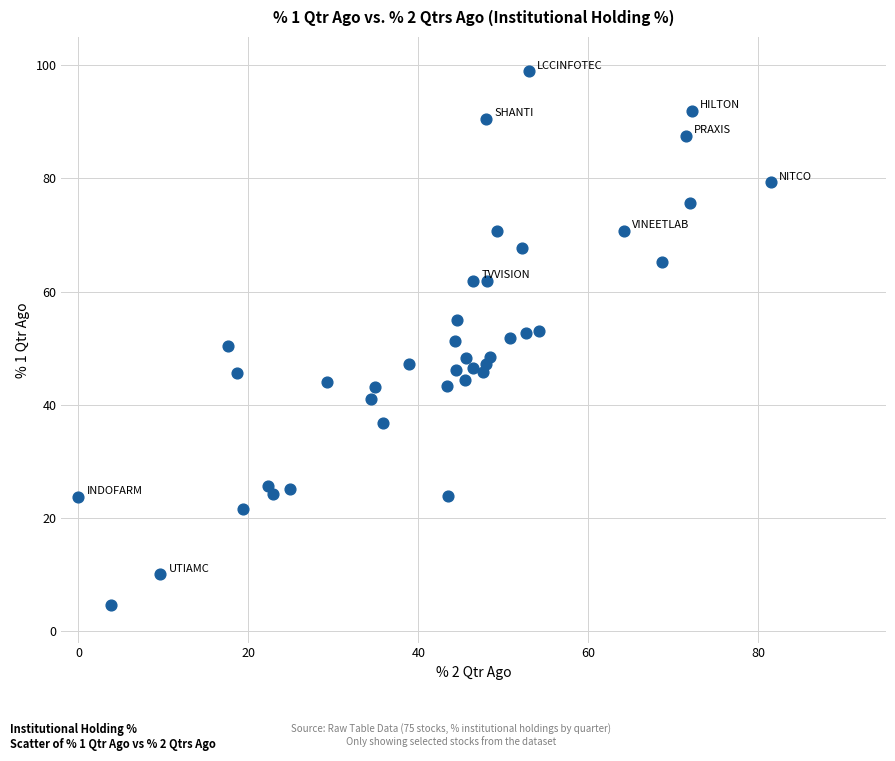

What is the range of Y values (max minus min)?

94.3